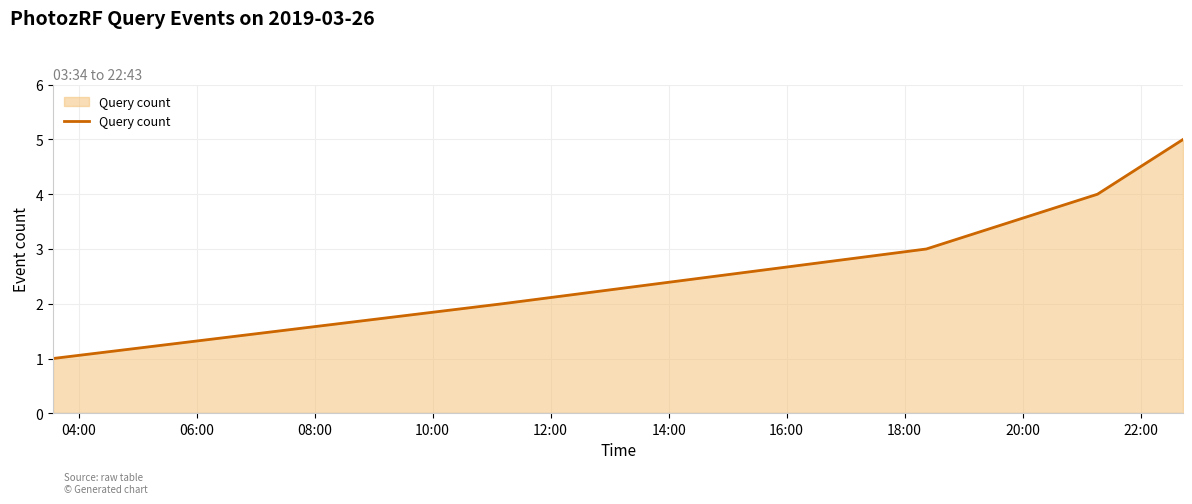

What is the greatest value displayed?

5